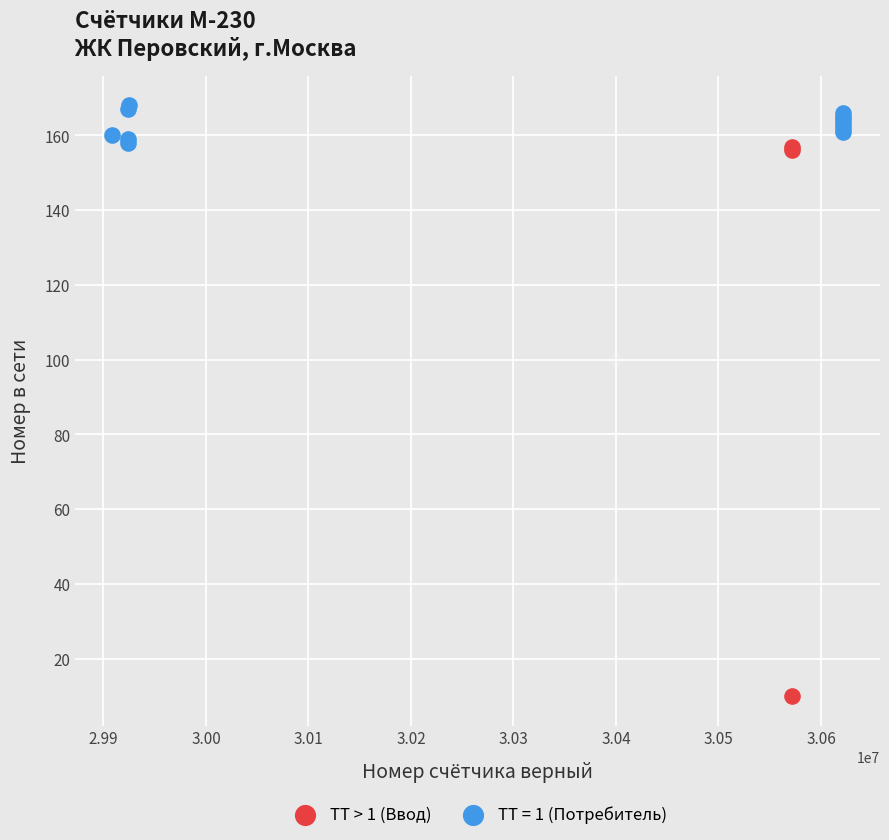

Which series reaches the minimum Y coordinate?

ТТ > 1 (Ввод)